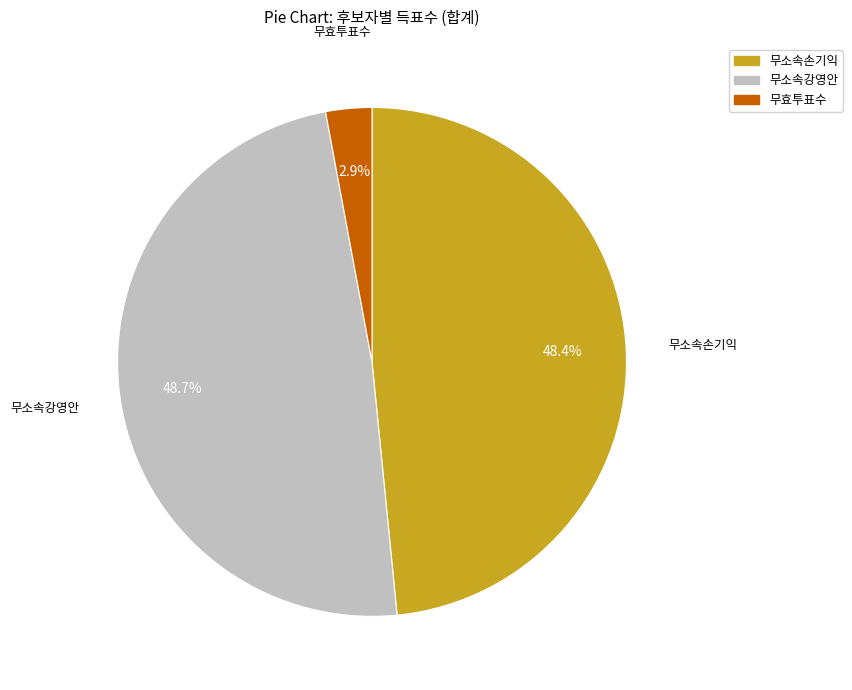

Between 무소속손기익 and 무효투표수, which is larger?

무소속손기익